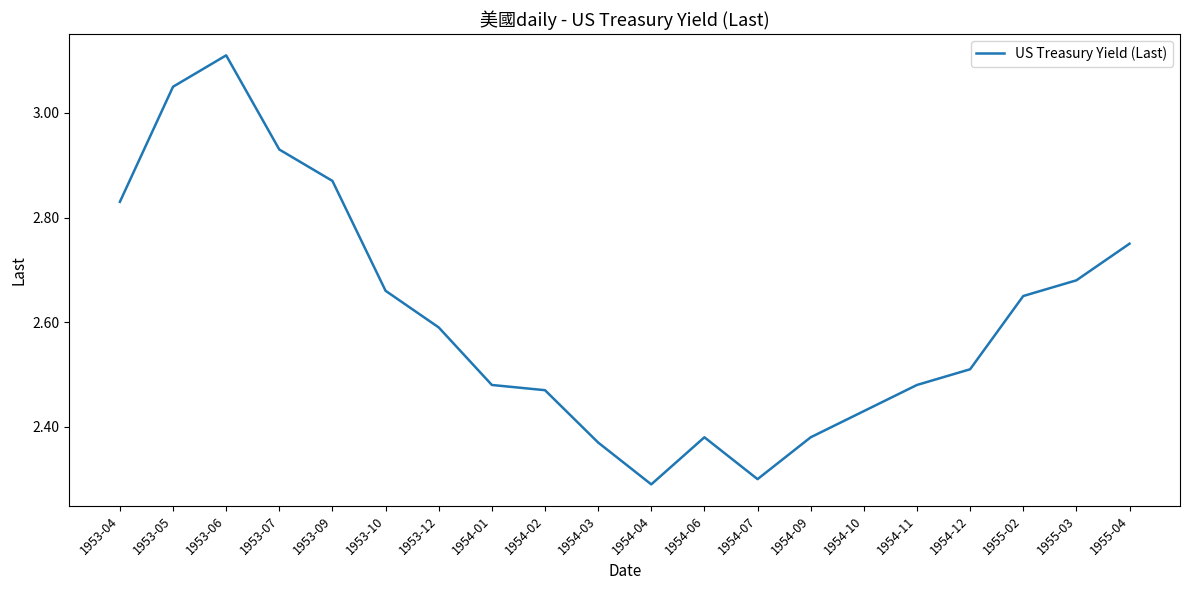

How many interior local valleys (lower than both neighbors) does the data have?

2